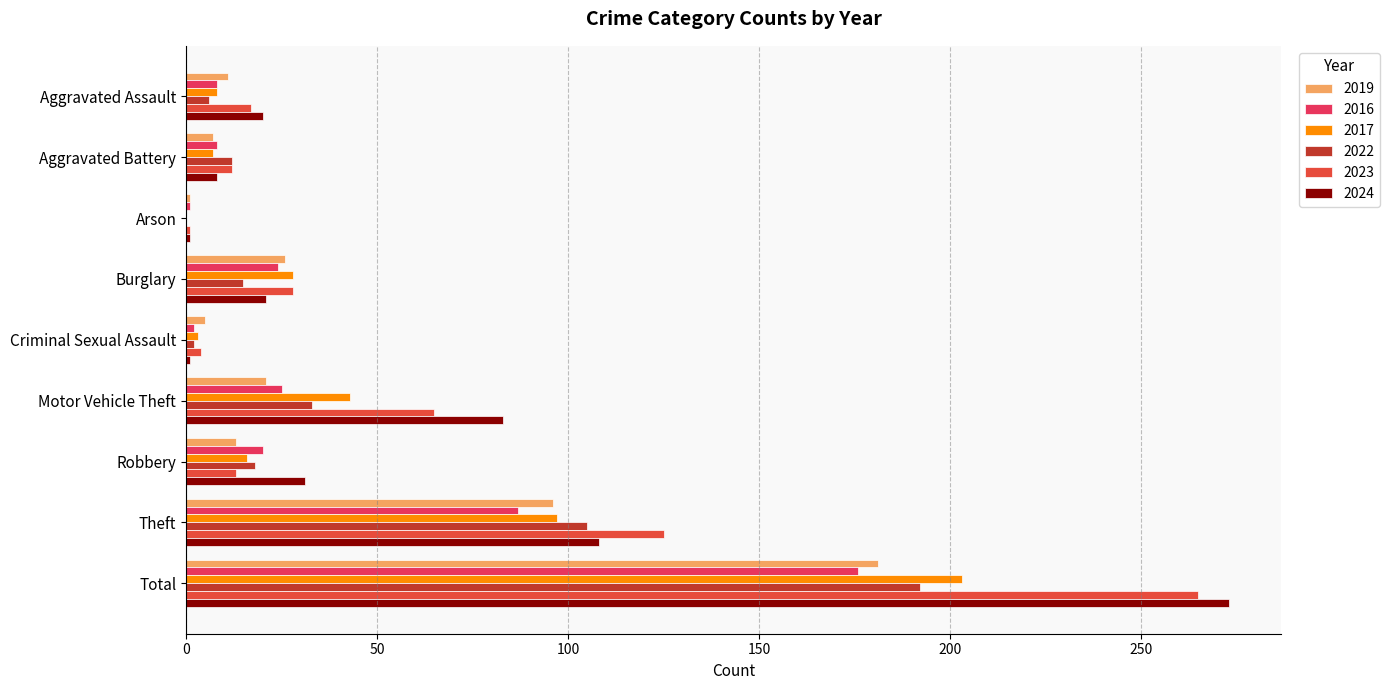

How many positive values does the 2017 series have?

8